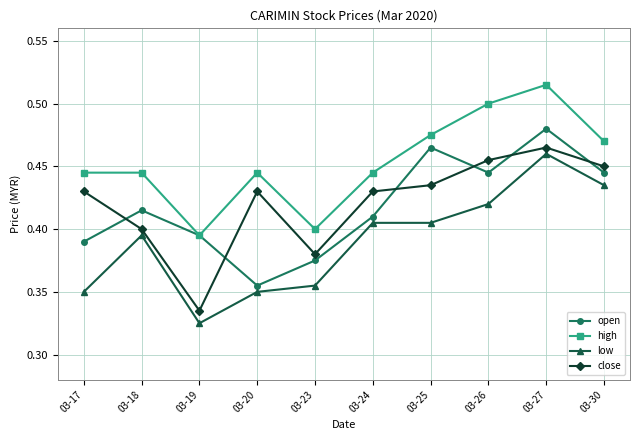

How many lines are shown in the chart?

4